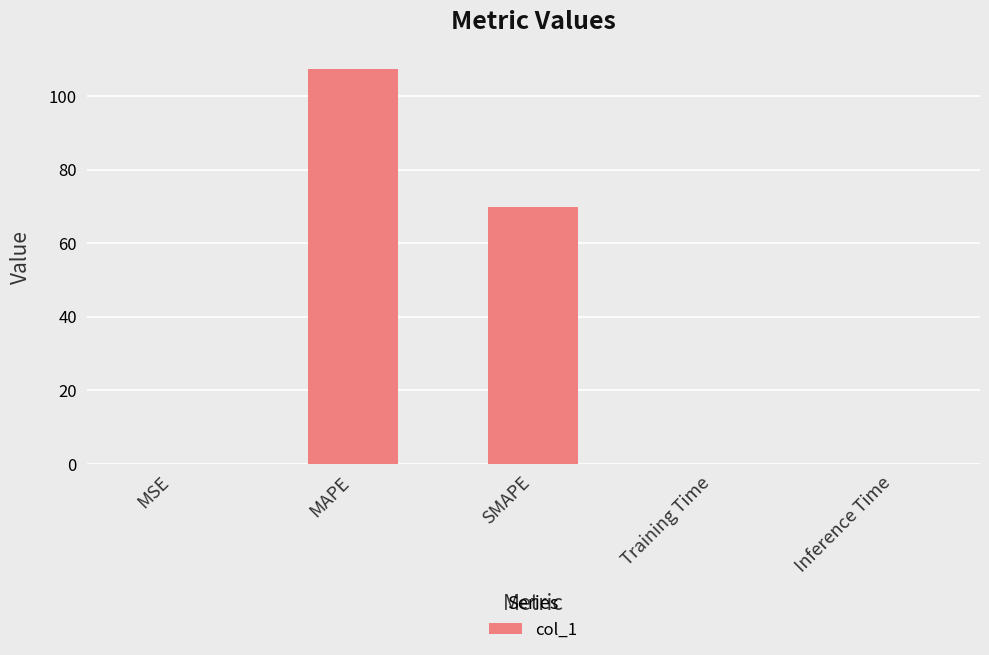

Is it true that the value at Inference Time is 0.0?

True